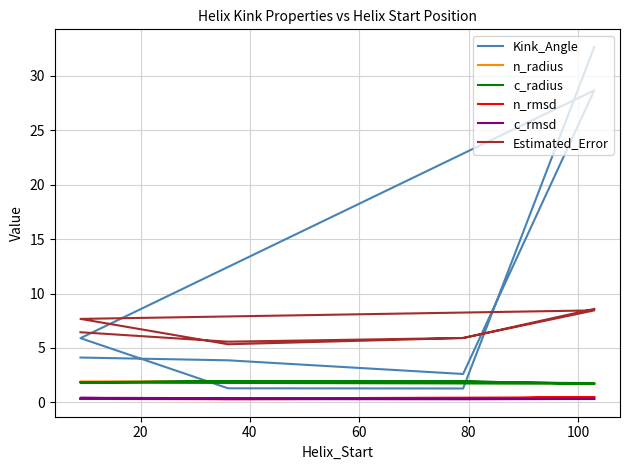

Count the n_radius values in the range 1 to 2.

8